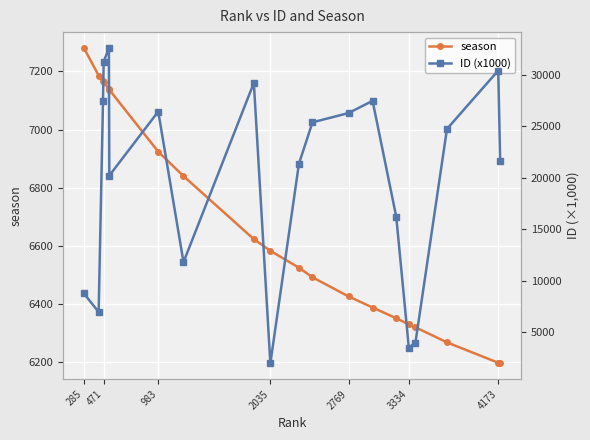

Is it true that season equals 2333 at 983?

False